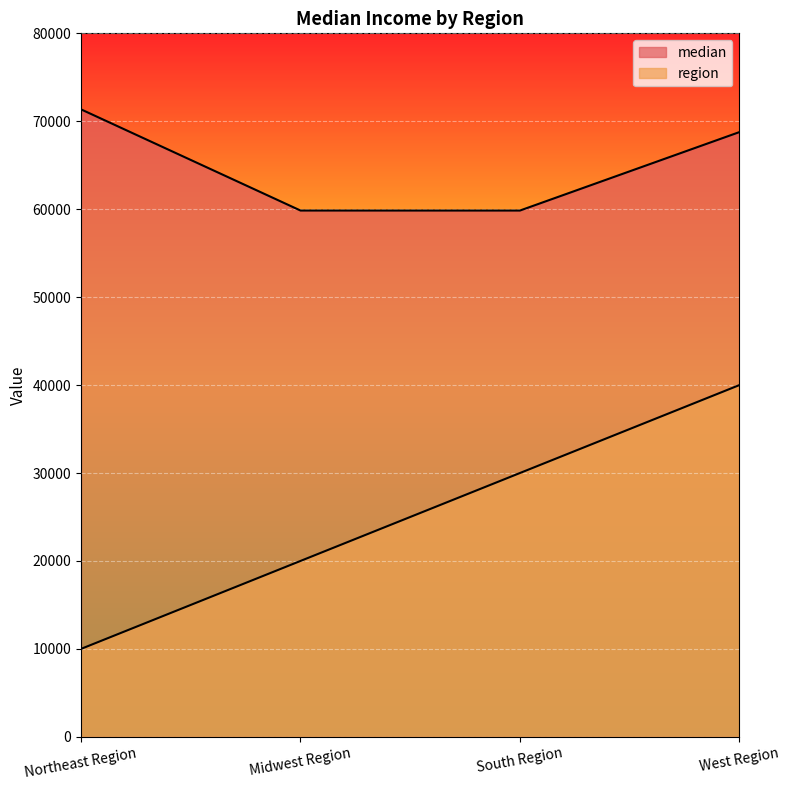

True or false: median and region intersect in this chart.

False